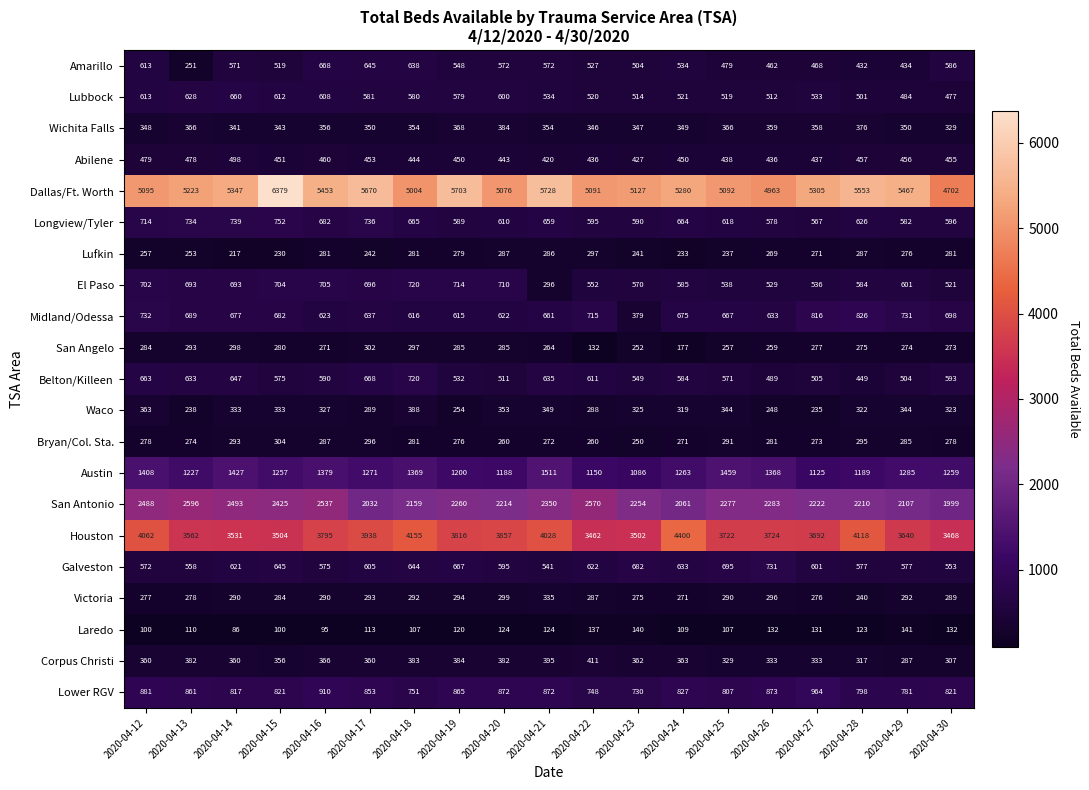

At 2020-04-14, list the series in order from smallest to largest.

Laredo, Lufkin, Victoria, Bryan/Col. Sta., San Angelo, Waco, Wichita Falls, Corpus Christi, Abilene, Amarillo, Galveston, Belton/Killeen, Lubbock, Midland/Odessa, El Paso, Longview/Tyler, Lower RGV, Austin, San Antonio, Houston, Dallas/Ft. Worth